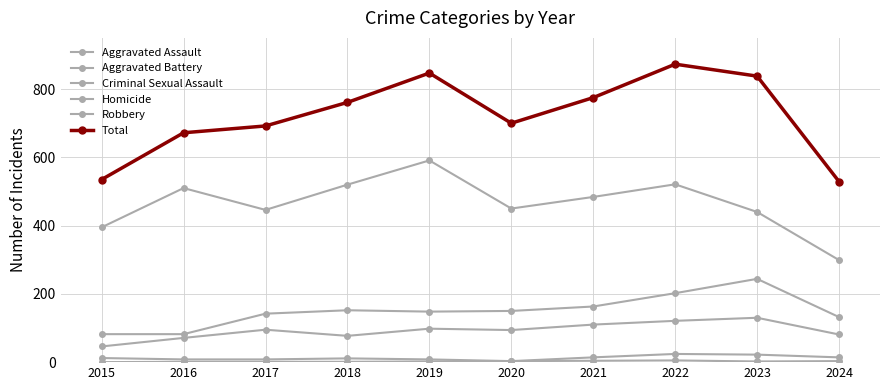

Is this an area chart (filled region under the line)?

No